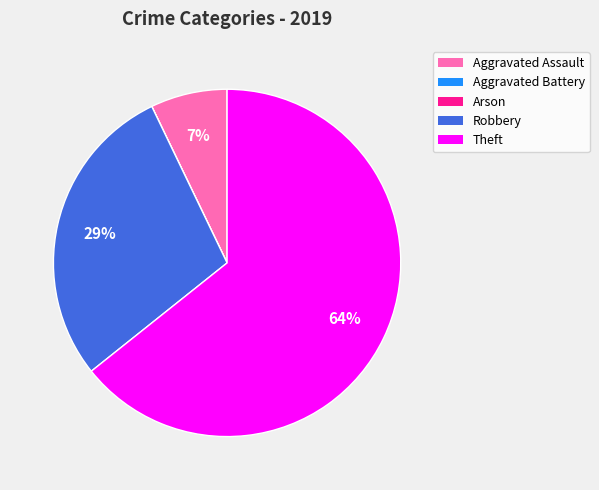

To the nearest percent, what is the average slice percentage?

20%